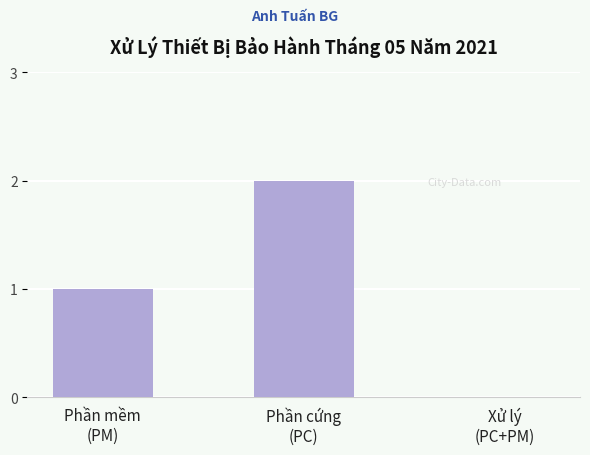

What is the sum of all values?

3